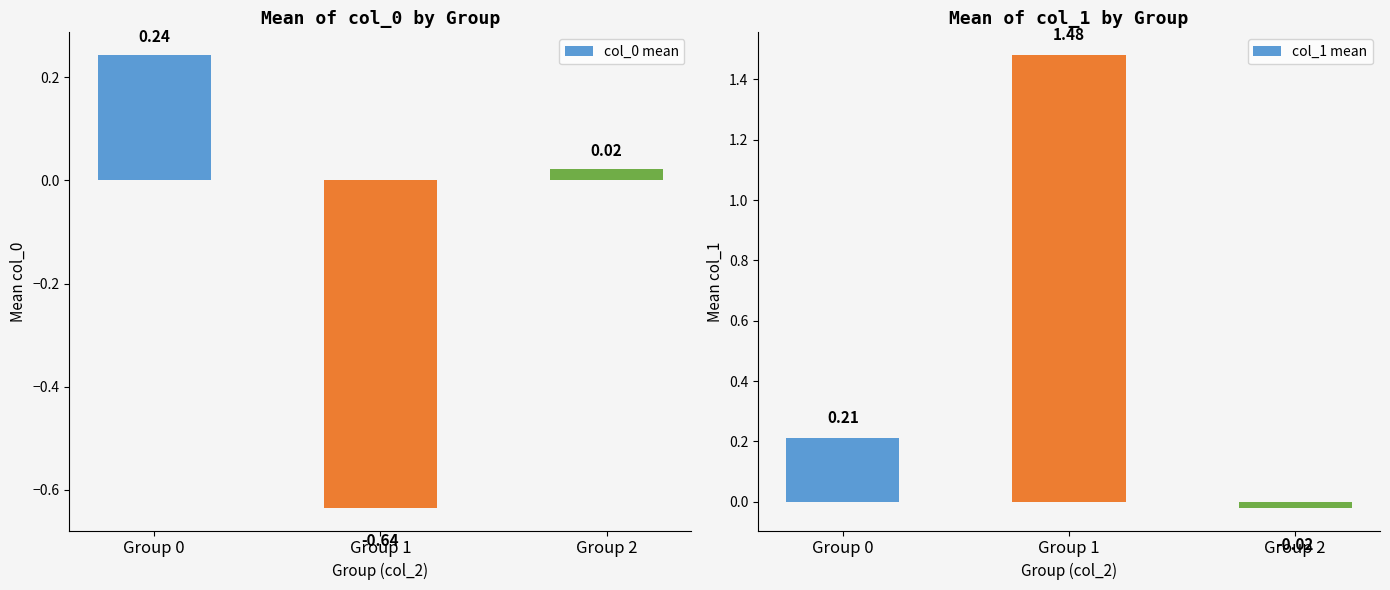

Rank the series by their average value, from highest to lowest.

col_1 mean, col_0 mean